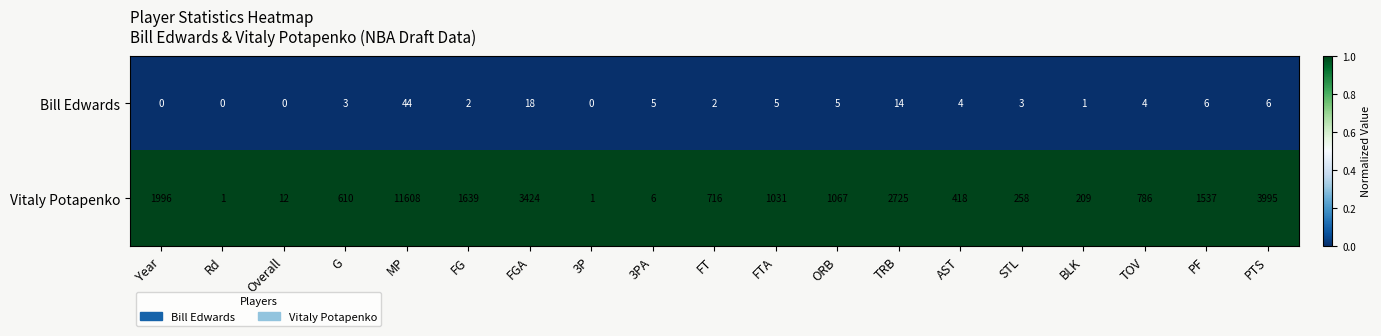

What is the sum of all Bill Edwards values?

122